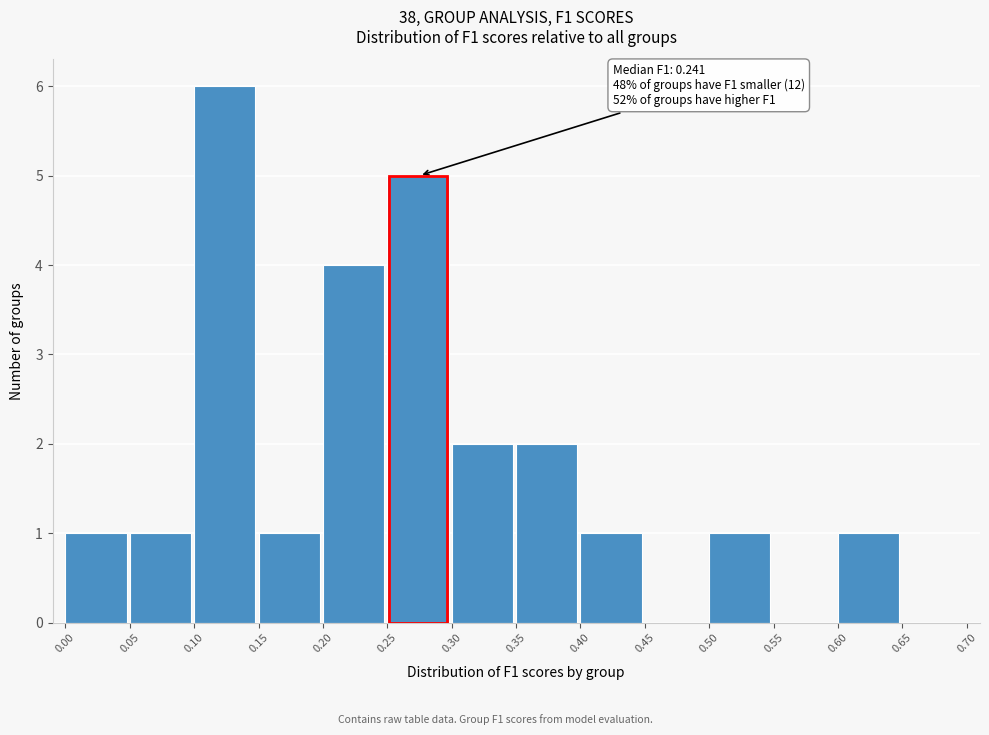

Which range on the x-axis has the tallest bar?

0.10 to 0.15